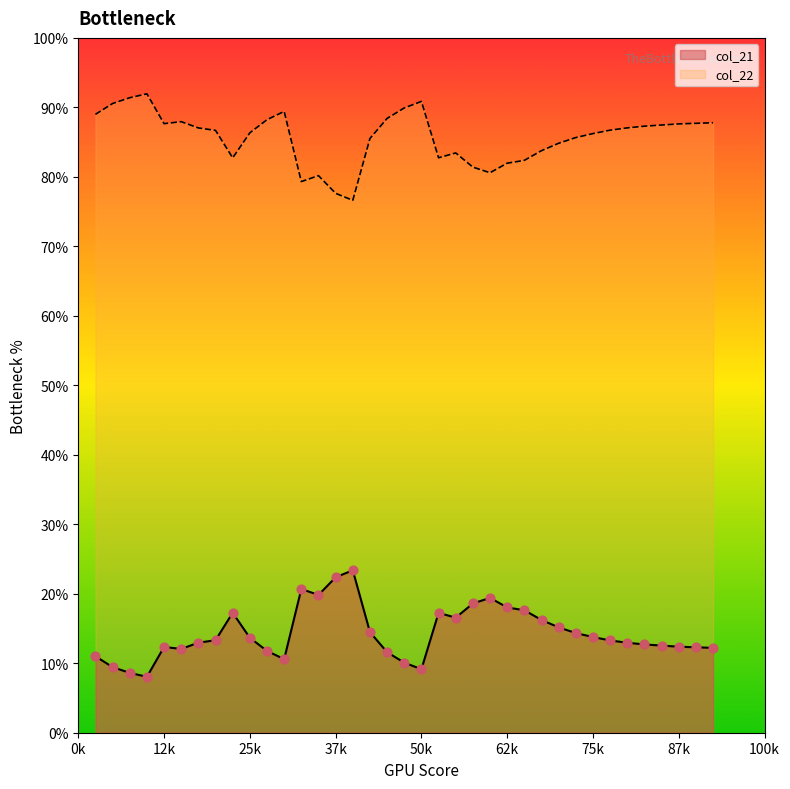

What are all the series names shown in the legend?

col_21, col_22